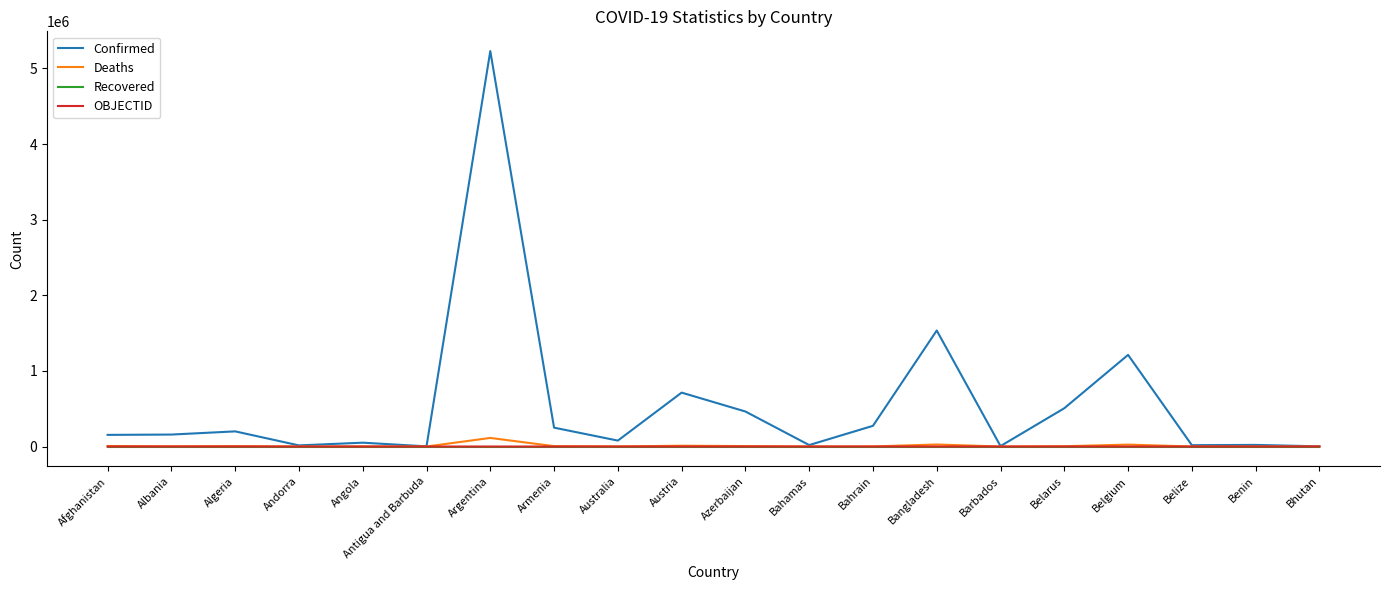

At which label is Confirmed closest to 2616076?

Bangladesh